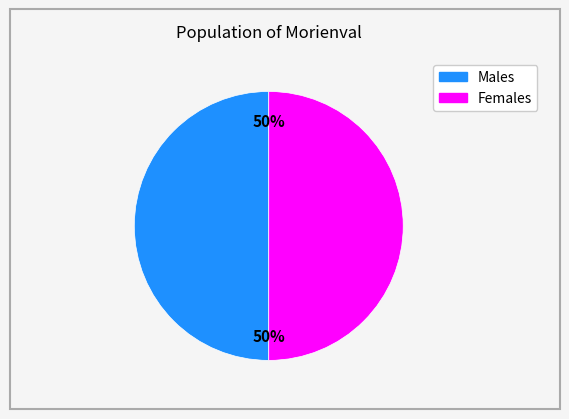

How many segments does this pie chart have?

2